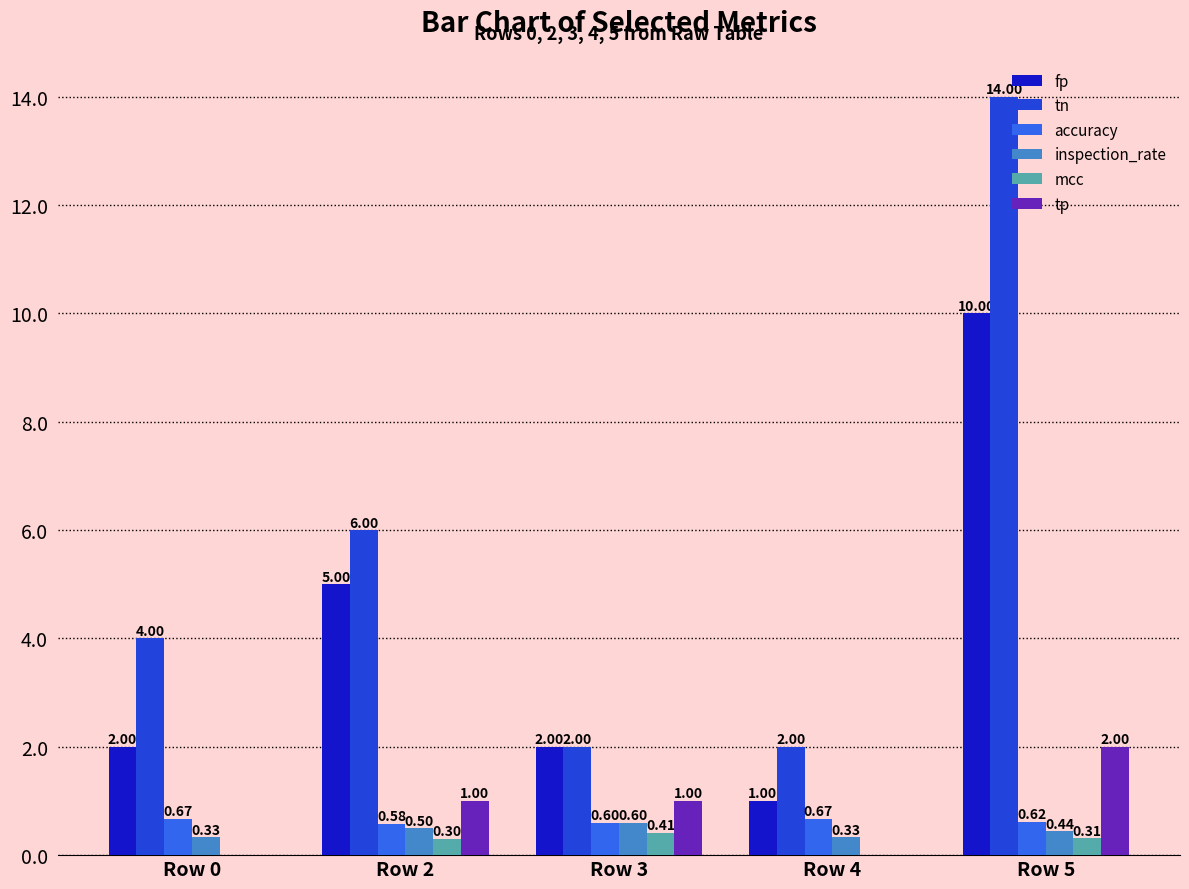

Which series has the largest total across all categories?

tn